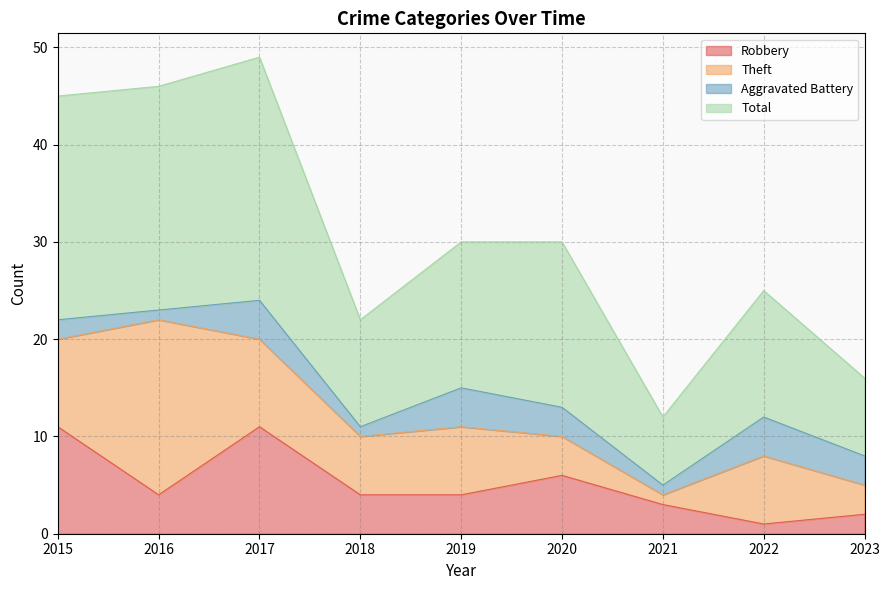

The Total series shows 18 at 2020. True or false?

False